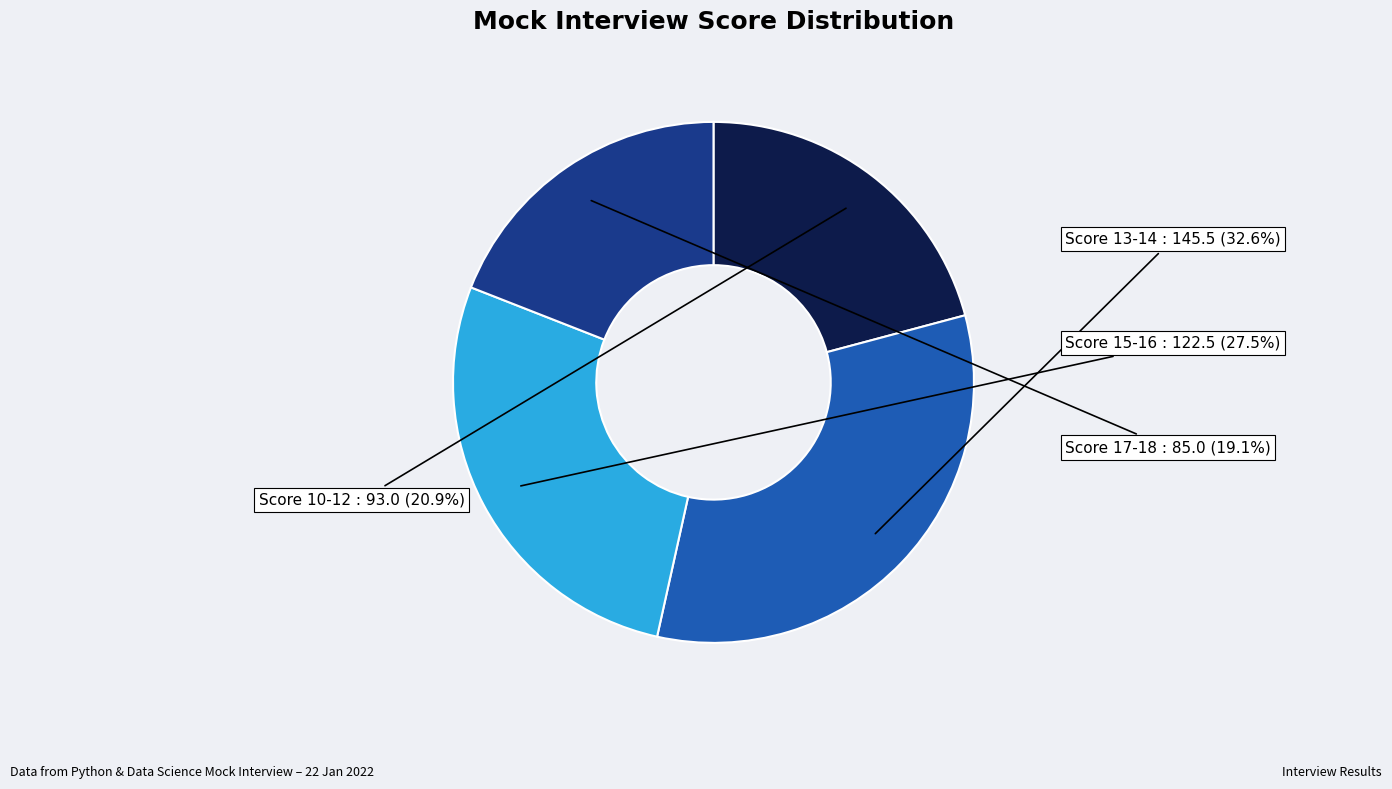

Does any single category account for the majority?

No